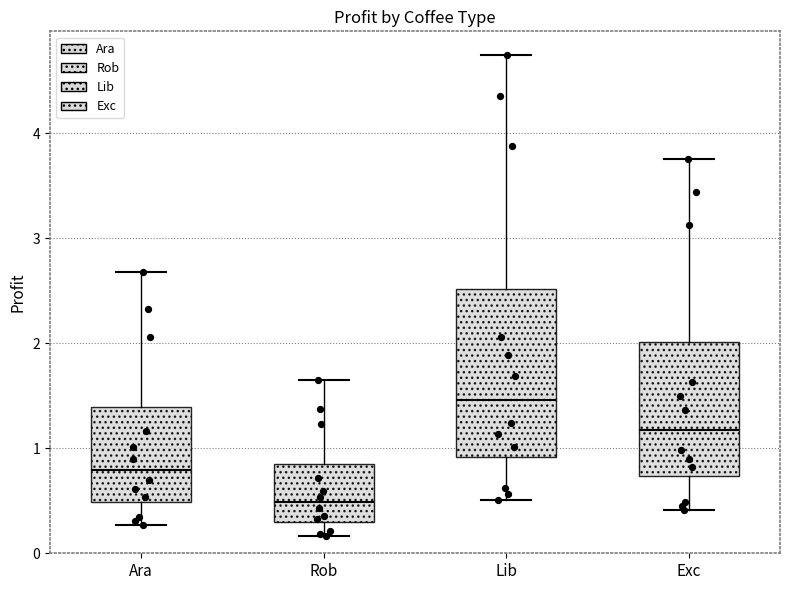

Which box's median line is the highest?

Lib